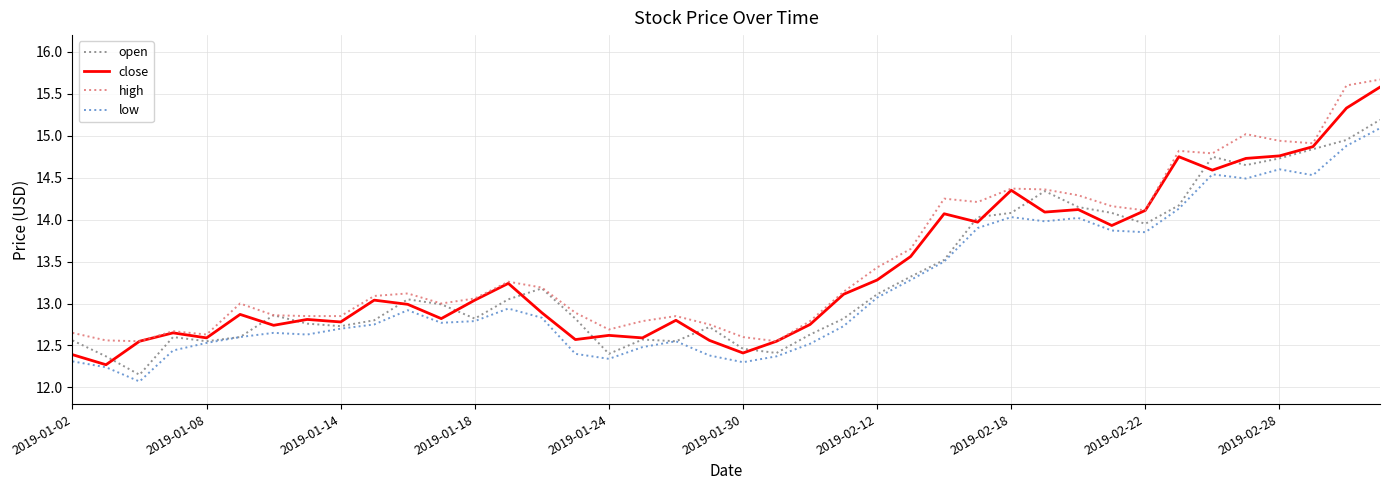

True or false: low and high cross at least once.

False